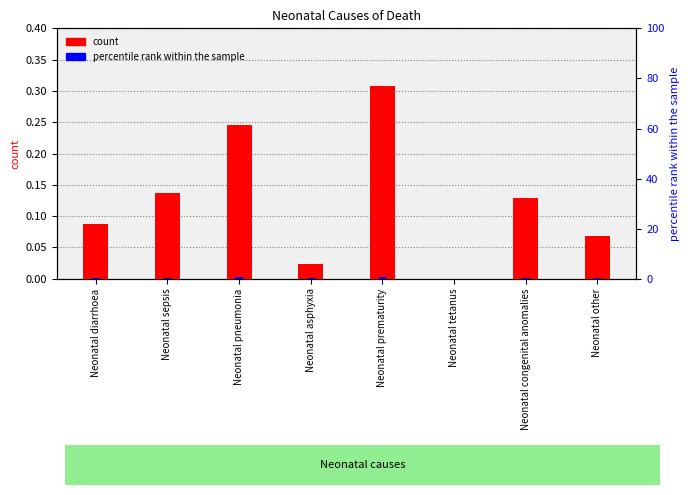

The value of percentile rank within the sample at Neonatal congenital anomalies is 0.2. True or false?

False